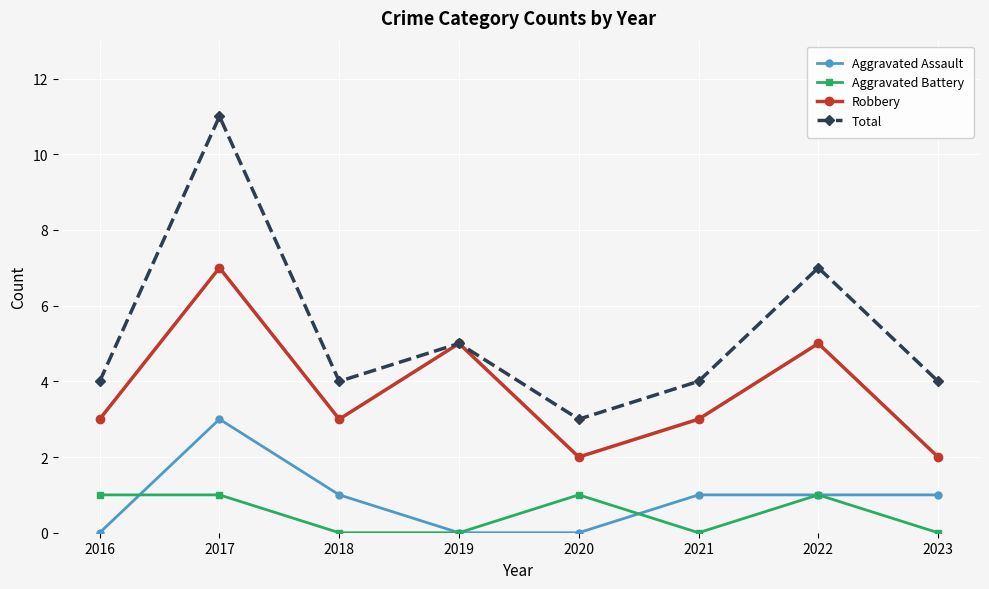

What are all the series names shown in the legend?

Aggravated Assault, Aggravated Battery, Robbery, Total